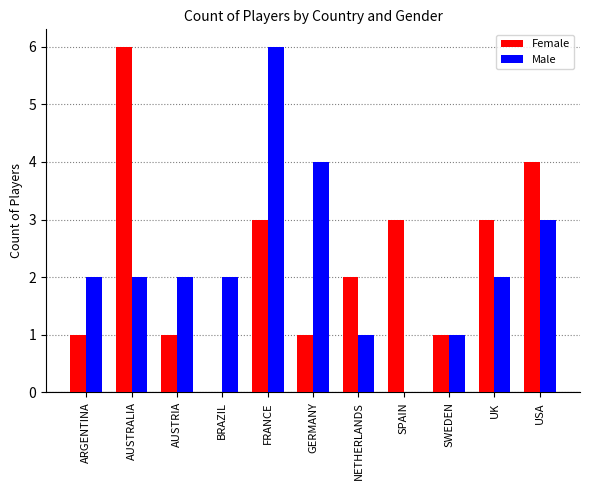

Which series changed the most between SWEDEN and USA?

Female